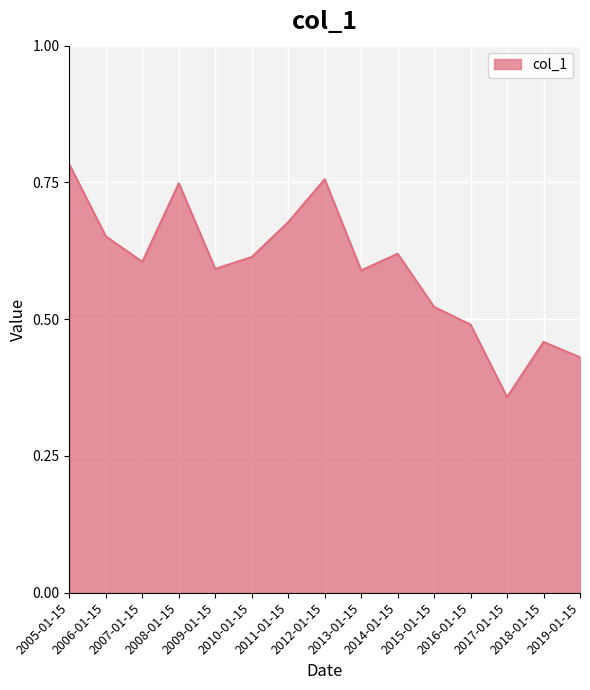

How many lines are shown in the chart?

1